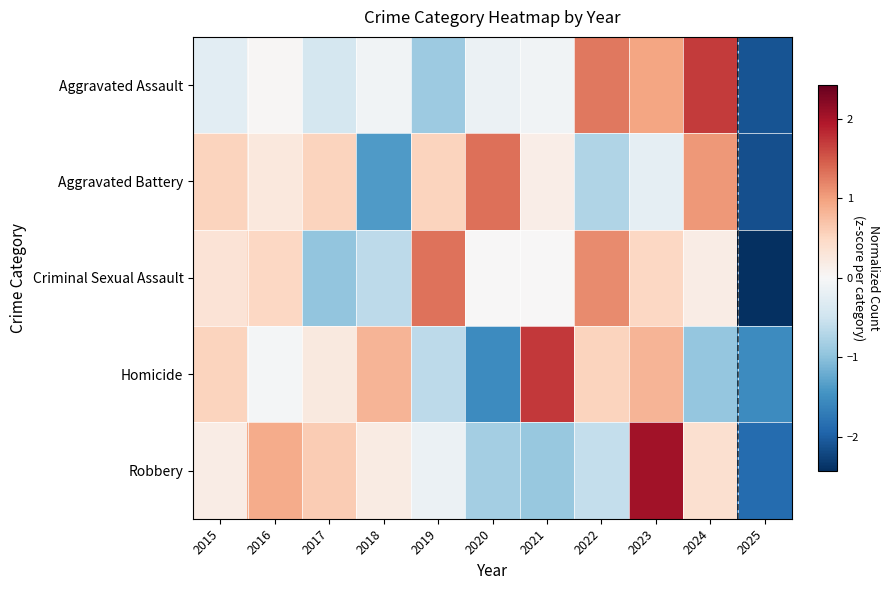

Between 2022 and 2023, which series saw the biggest shift?

Robbery